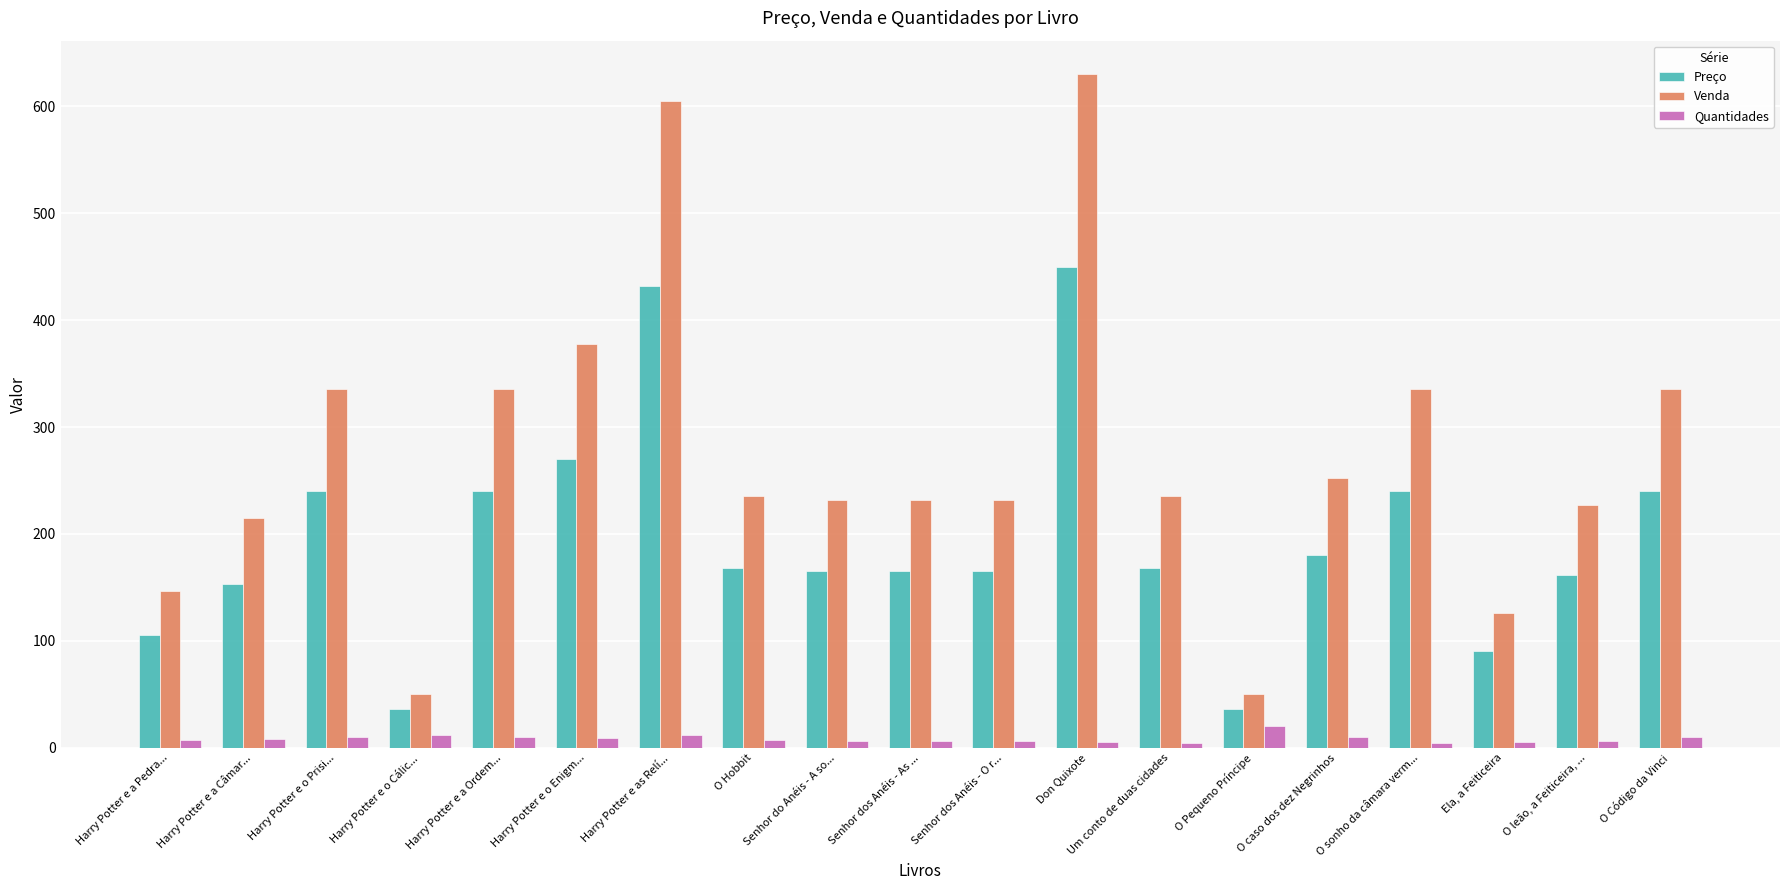

What is the difference between the maximum and minimum values in the Preço series?

414.0